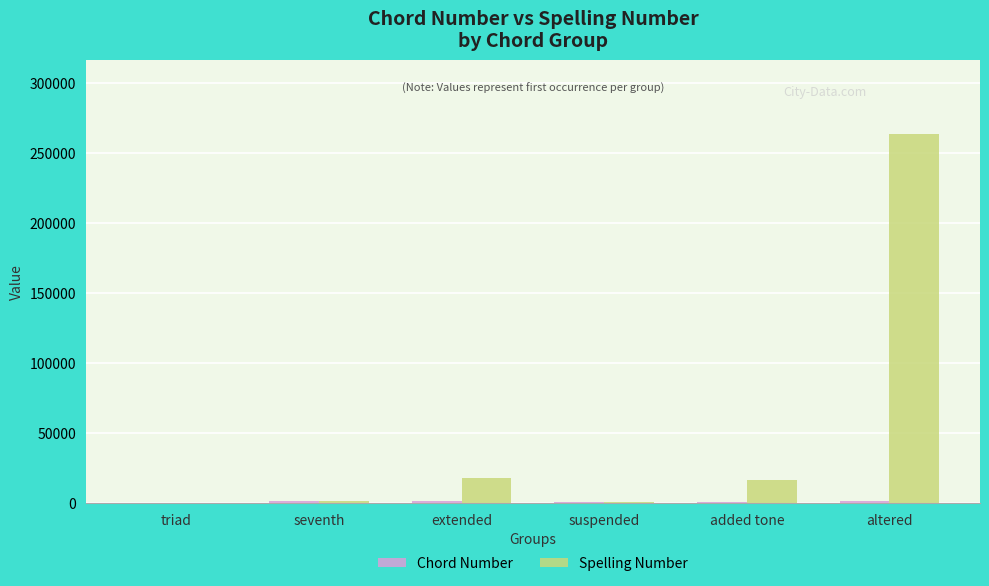

Does the chart contain stacked bars?

No